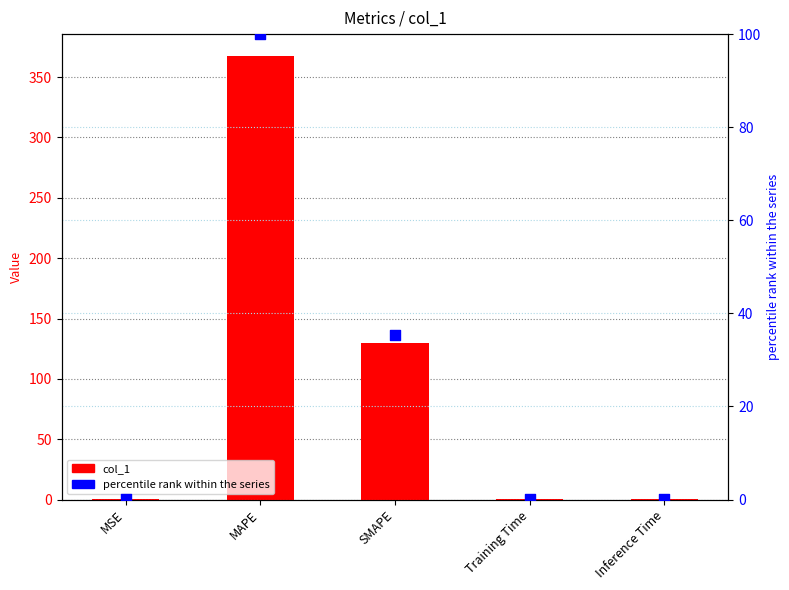

At how many categories does at least one series exceed 91?

2